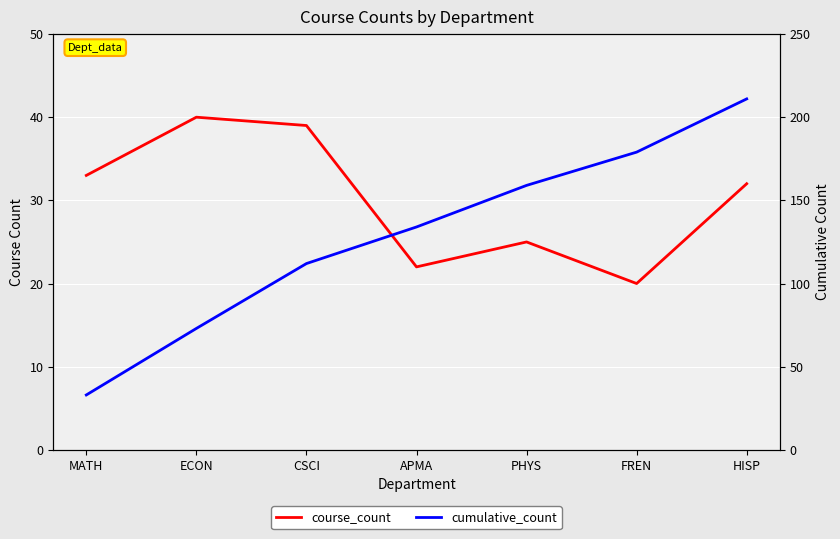

True or false: course_count and cumulative_count cross at least once.

False